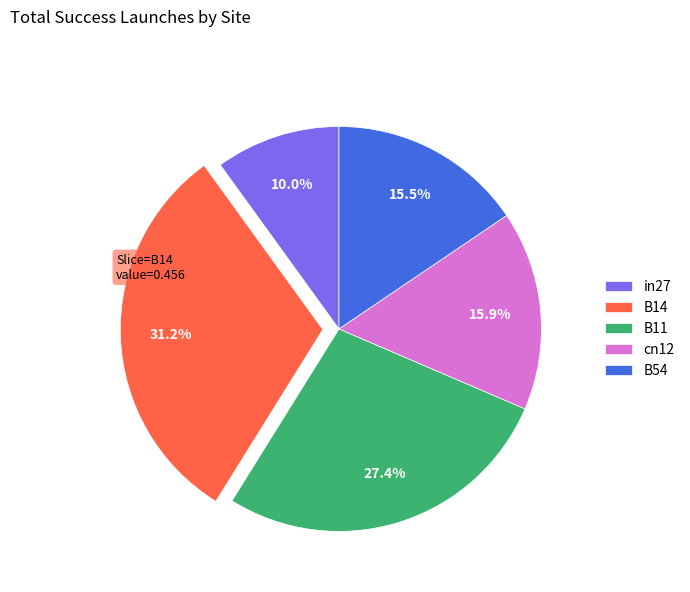

Does B14 represent more than half of the total?

No